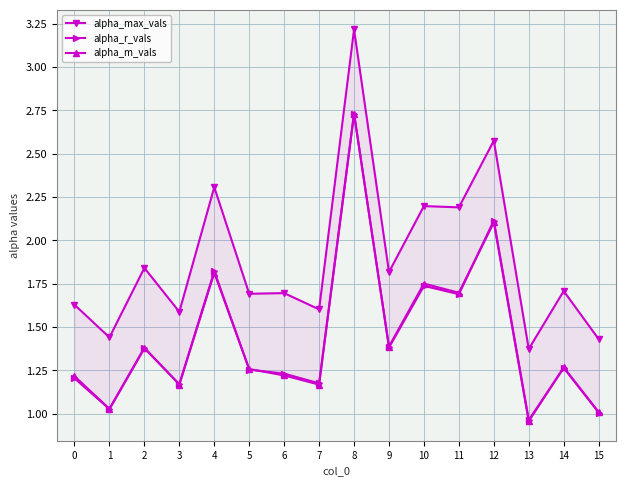

What is the spread (max minus min) of values at 4?

0.5